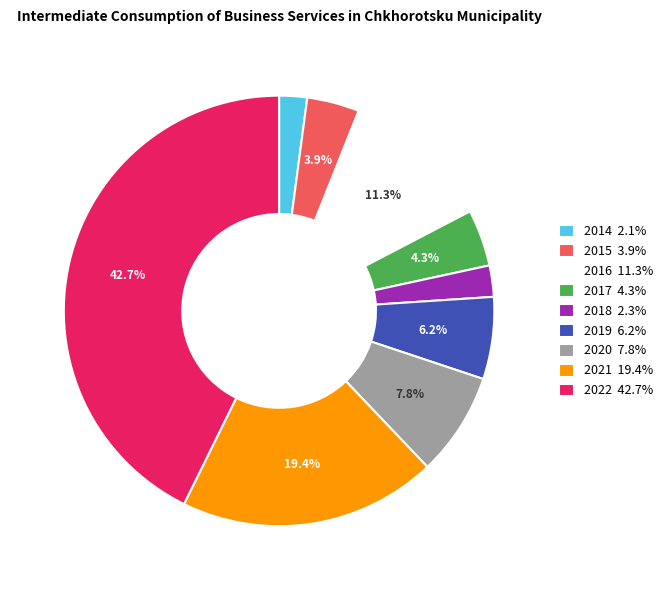

How many segments does this pie chart have?

9